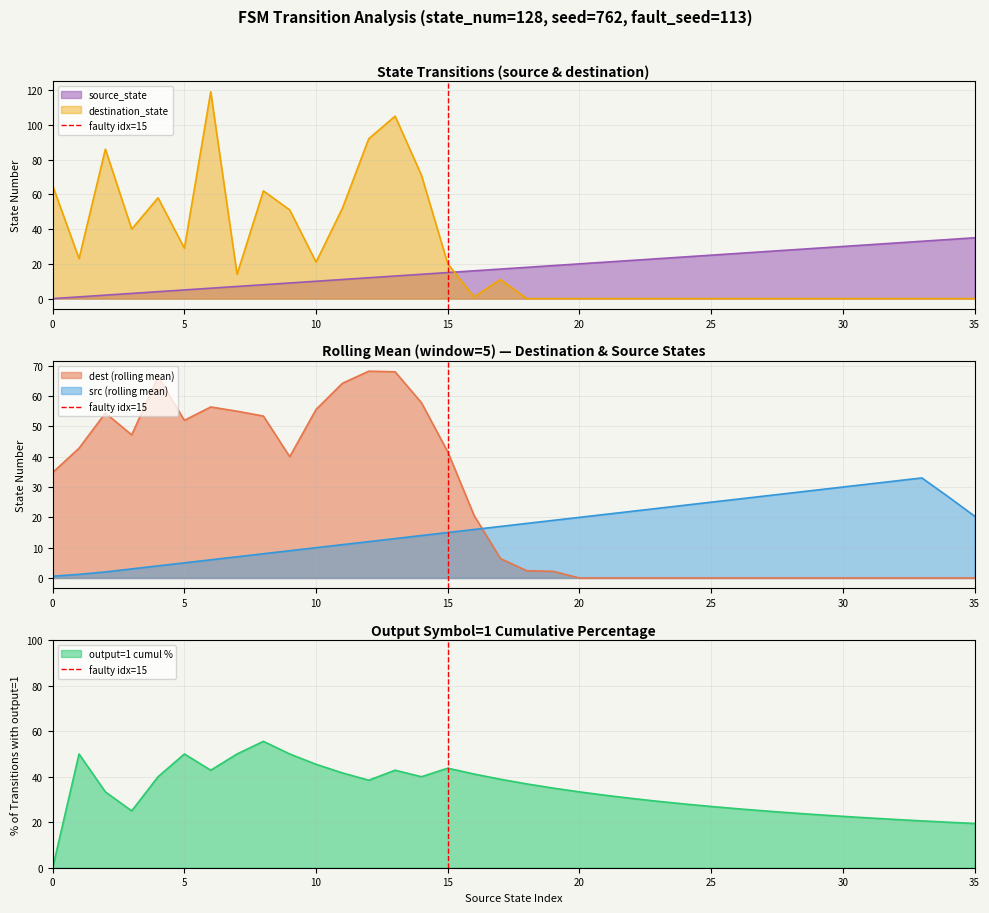

After their last crossing, which series has the higher values: destination_state or source_state?

source_state